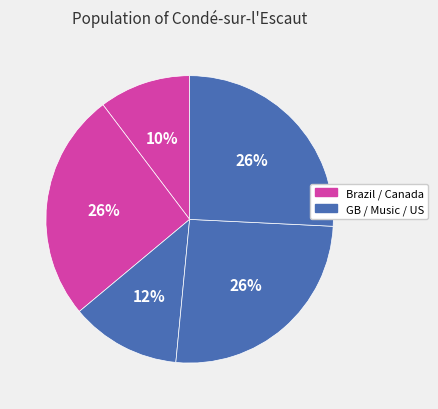

How many segments does this pie chart have?

5